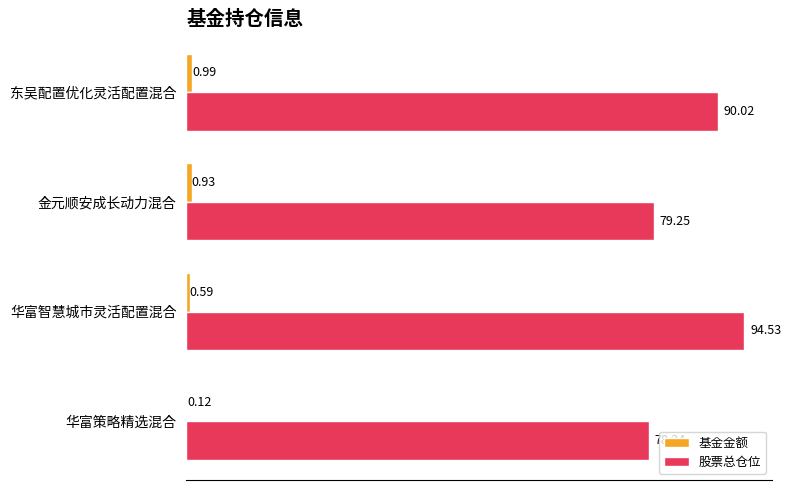

Which series changed the most between 华富智慧城市灵活配置混合 and 华富策略精选混合?

股票总仓位